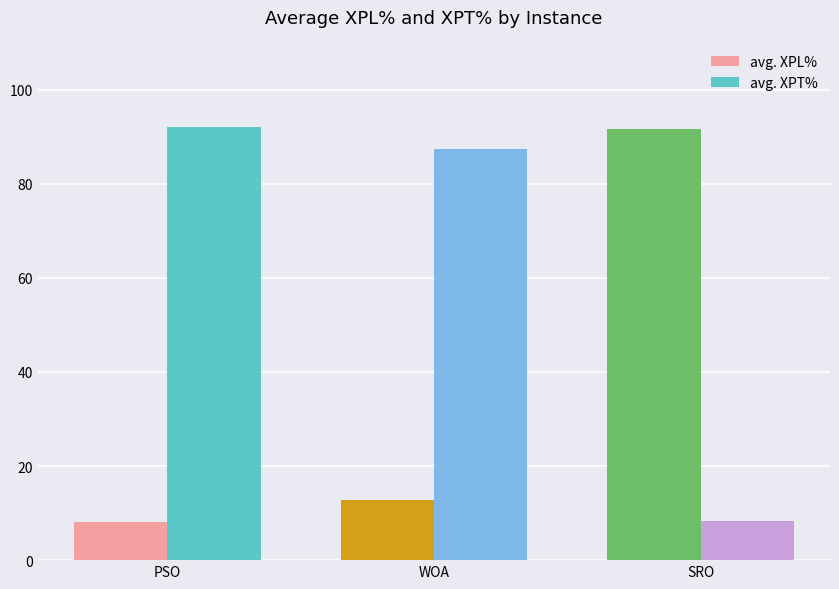

What value does the avg. XPL% series have at WOA?

12.7